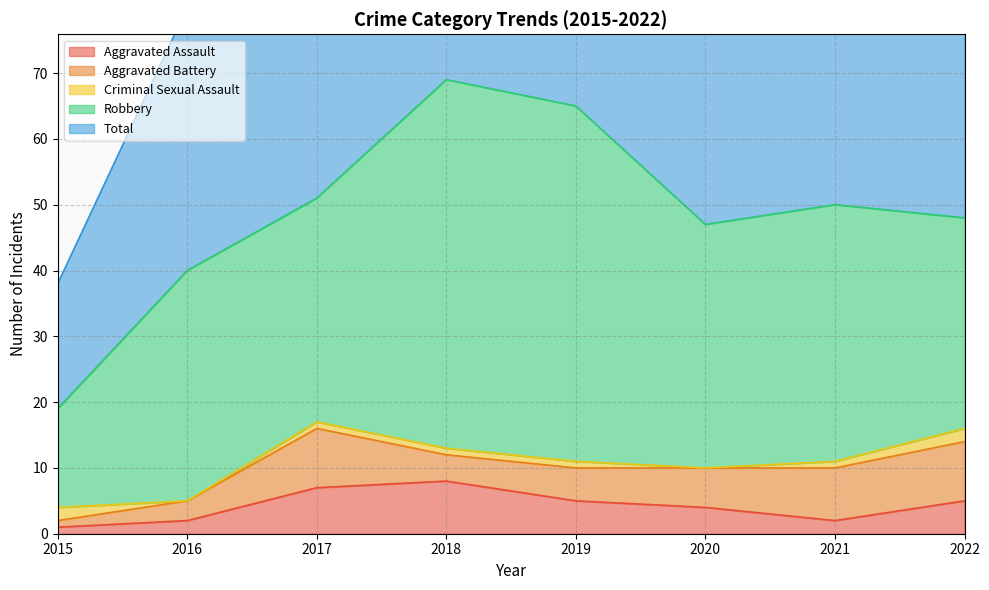

Between 2016 and 2021, which is larger?

2016